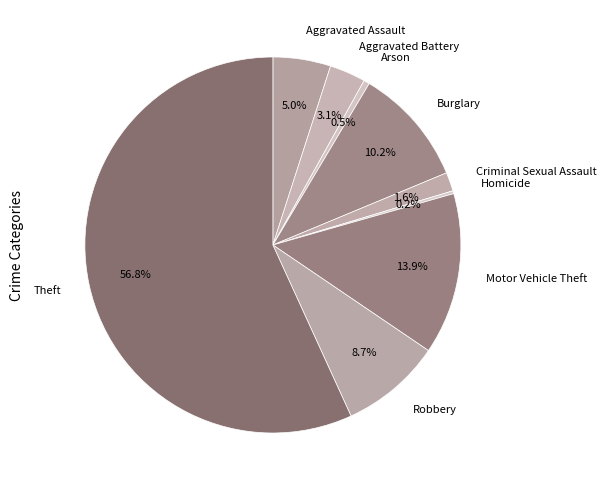

Which category has the biggest portion of the pie?

Theft